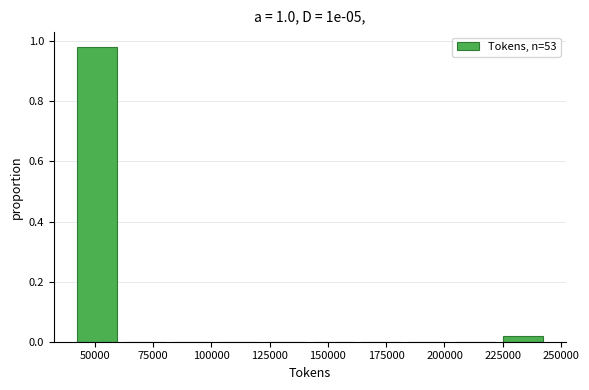

Reading left to right, list every bar in this chart as the range it spans on the x-axis followed by its height. Neither the bar edges nor the heights are printed on the chart, so give them approximately, as read against the axes.

40000 to 65000: 0.98
65000 to 85000: 0
85000 to 105000: 0
105000 to 125000: 0
125000 to 145000: 0
145000 to 165000: 0
165000 to 185000: 0
185000 to 205000: 0
205000 to 225000: 0
225000 to 245000: under 0.02